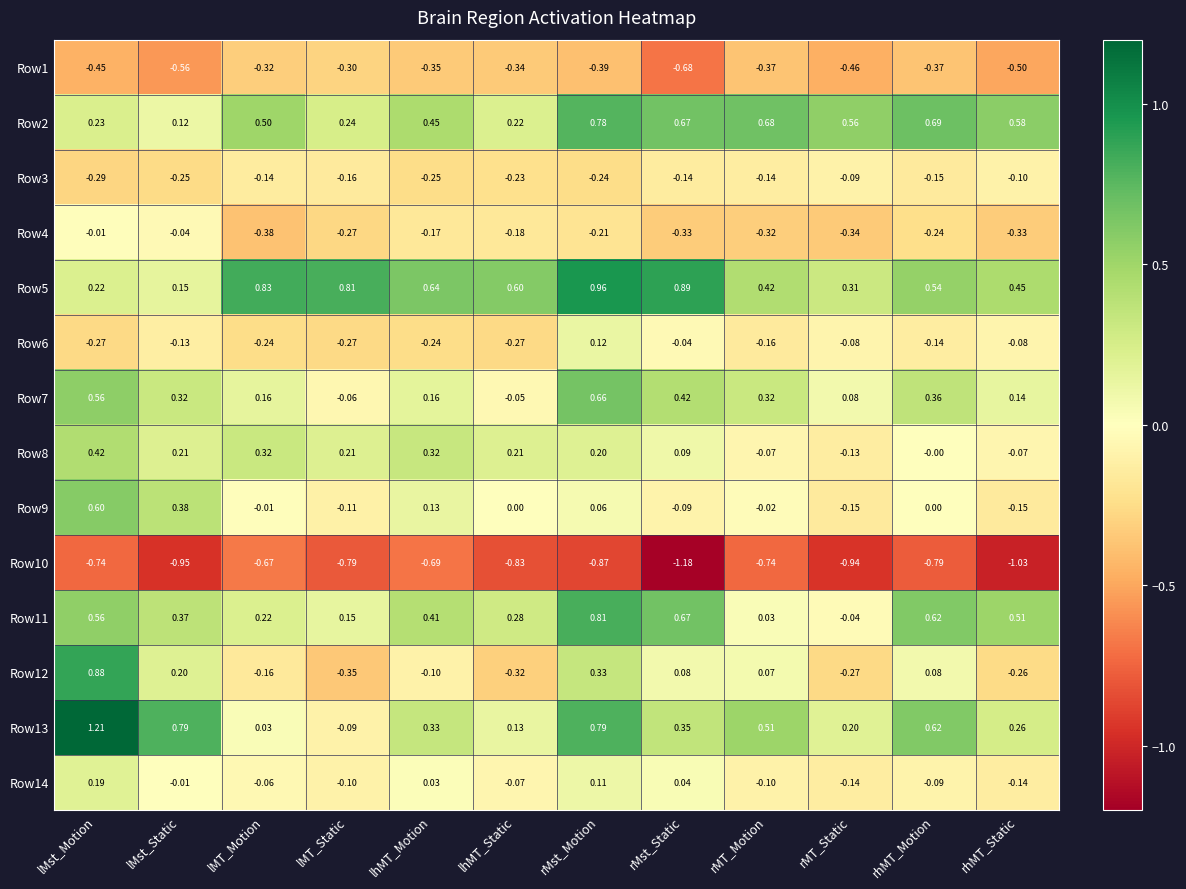

At which label is Row10 closest to 0?

lMT_Motion